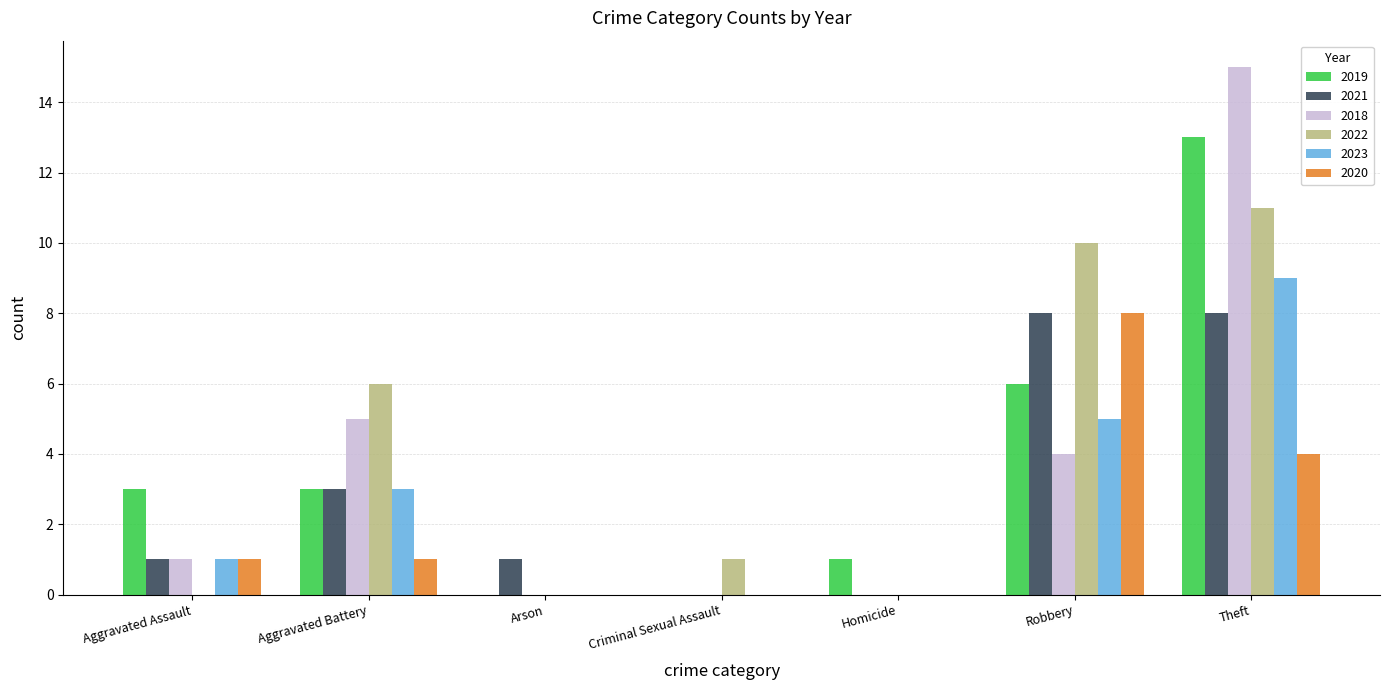

At which category is the sum across all series the highest?

Theft